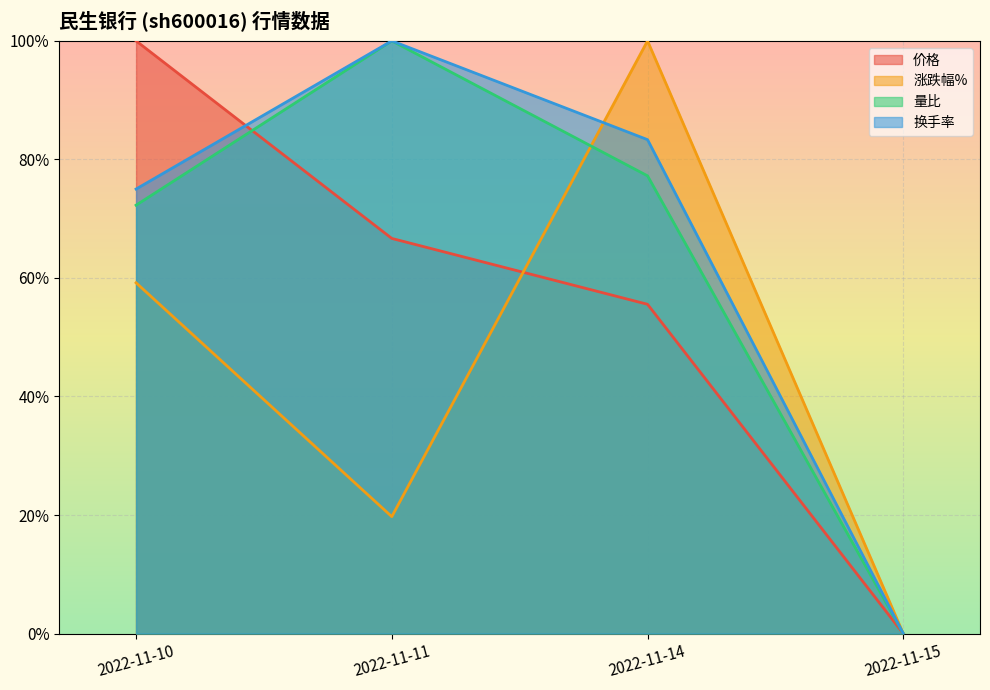

The value of 涨跌幅% at 2022-11-14 is 0.3. True or false?

False